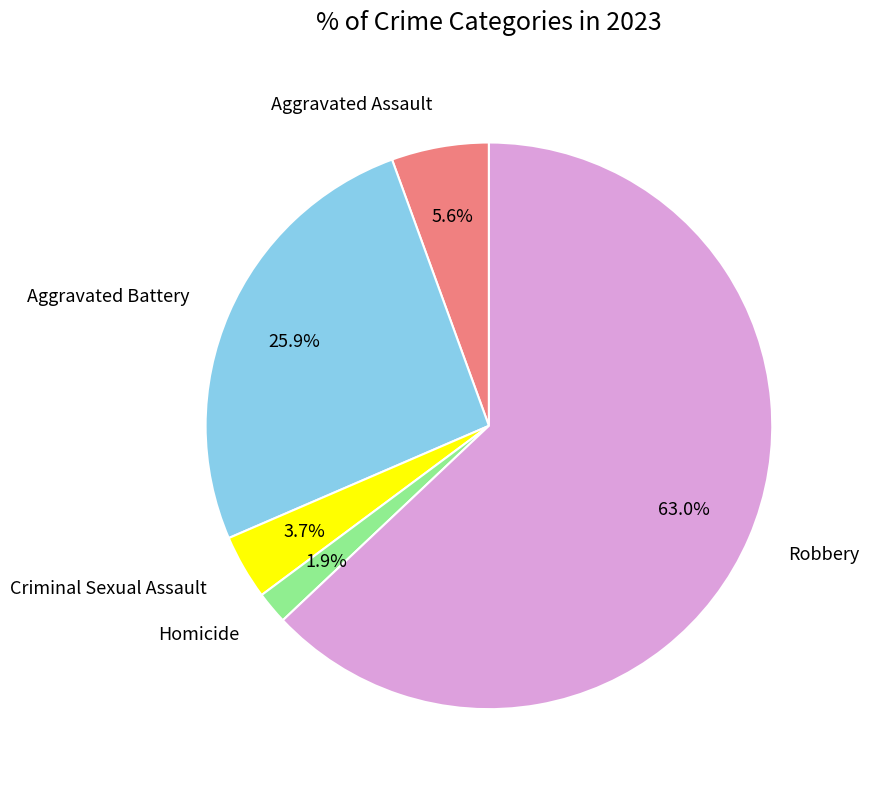

To the nearest percent, what portion does Aggravated Battery represent?

26%